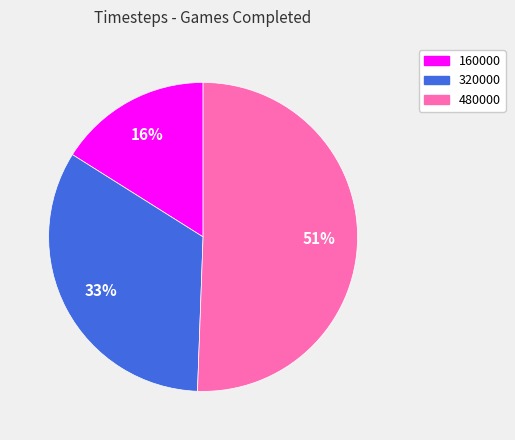

What is the smallest slice in the pie chart?

160000